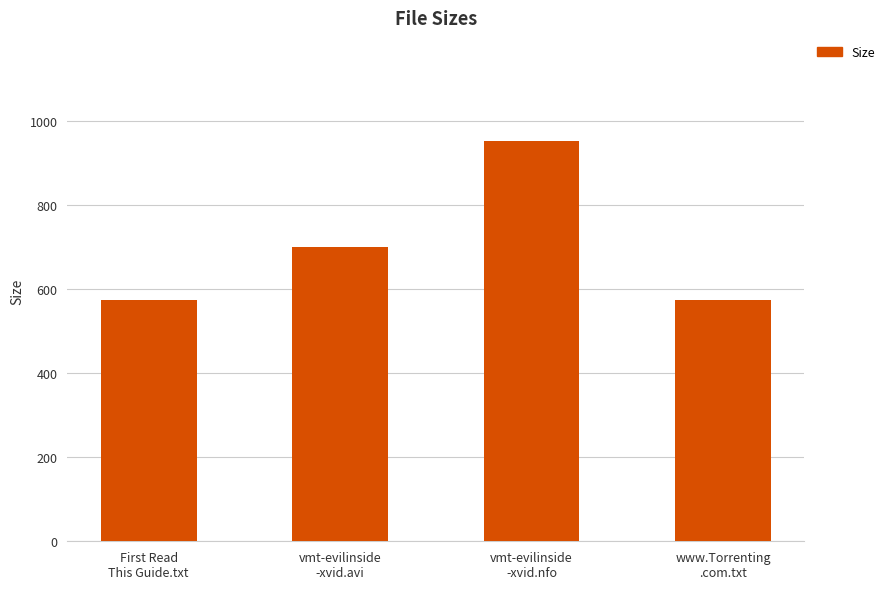

Are the bars grouped side by side (vs. stacked)?

No